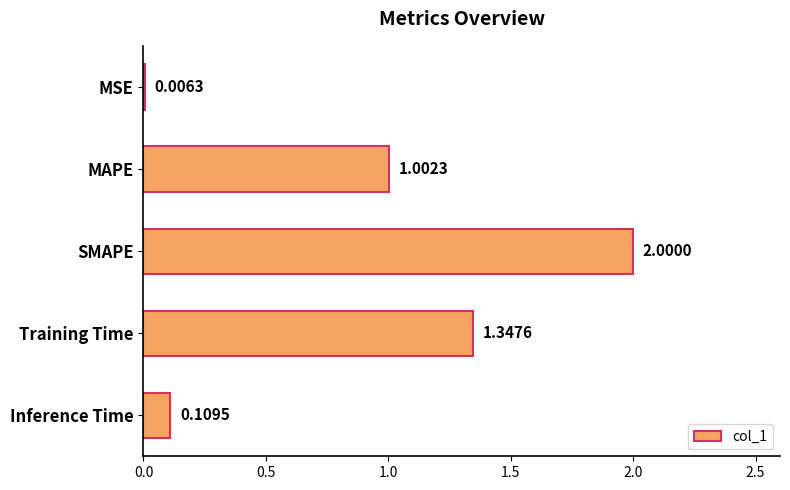

What is the ratio of the value at SMAPE to the value at Training Time?

1.5